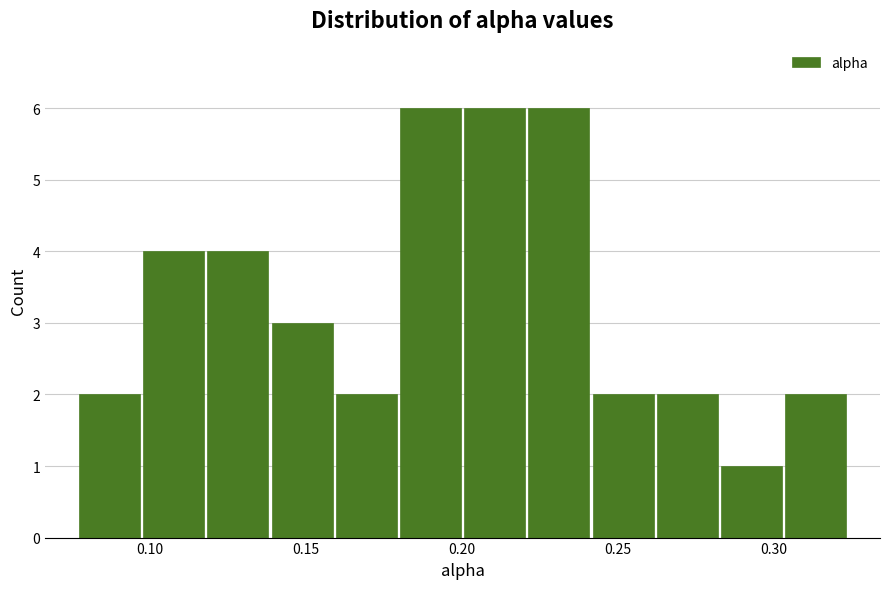

Reading left to right, list every bar in this chart as the range it spans on the x-axis followed by its height. Neither the bar edges nor the heights are printed on the chart, so give them approximately, as read against the axes.

0.075 to 0.095: 2
0.095 to 0.120: 4
0.120 to 0.140: 4
0.140 to 0.160: 3
0.160 to 0.180: 2
0.180 to 0.200: 6
0.200 to 0.220: 6
0.220 to 0.240: 6
0.240 to 0.260: 2
0.260 to 0.285: 2
0.285 to 0.305: 1
0.305 to 0.325: 2